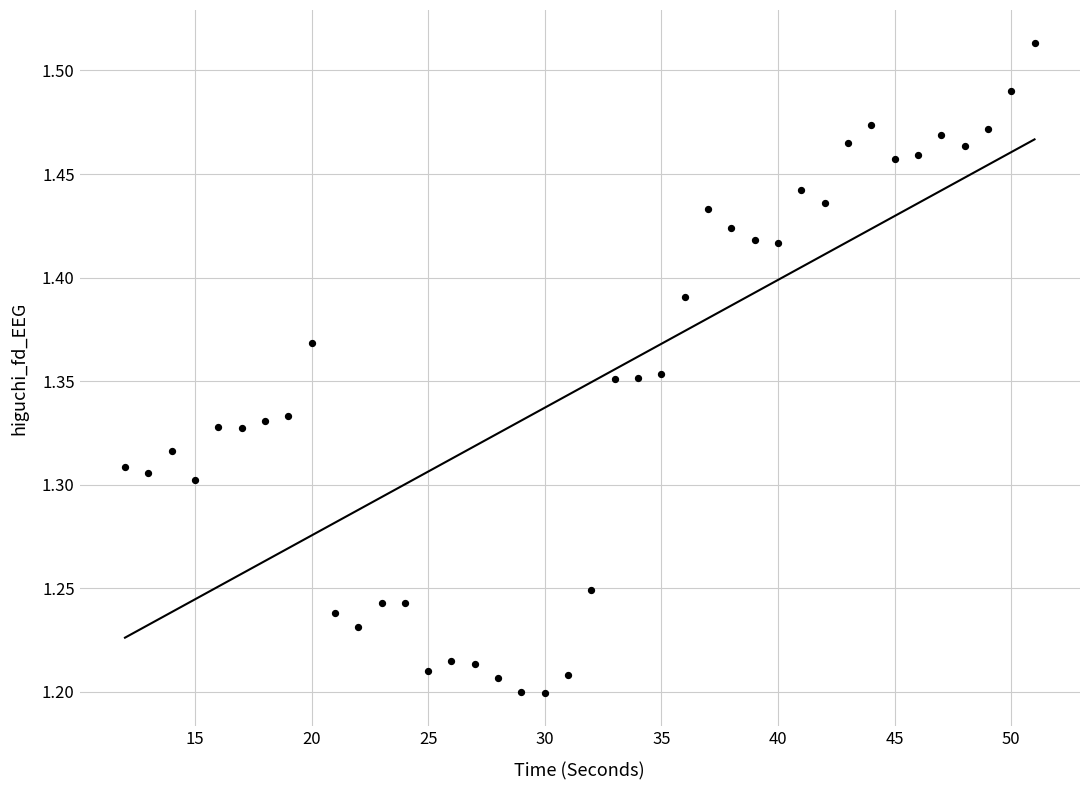

What is the range of X values (max minus min)?

39.0